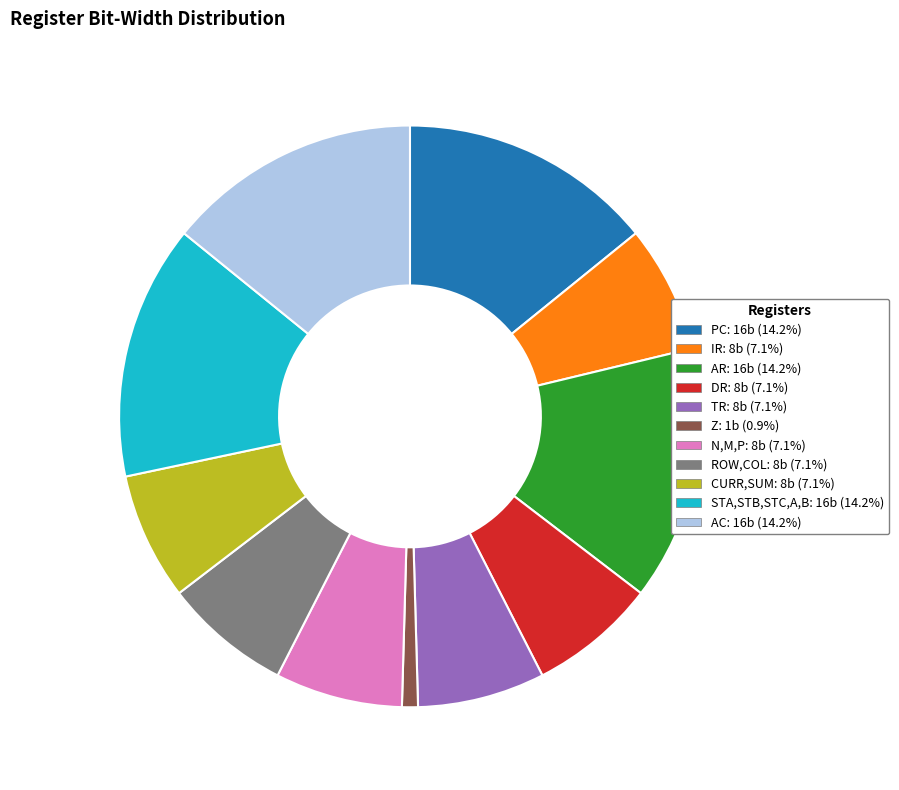

True or false: TR accounts for 7% of the total.

True